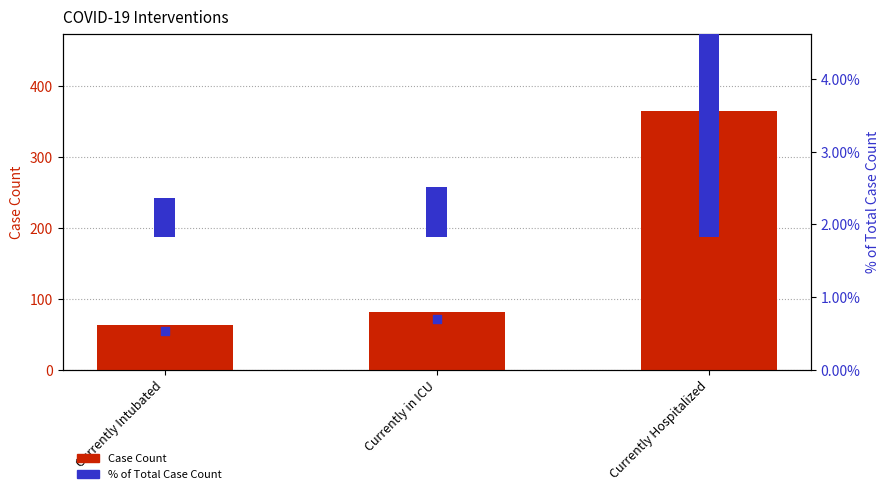

At which category is the sum across all series the highest?

Currently Hospitalized